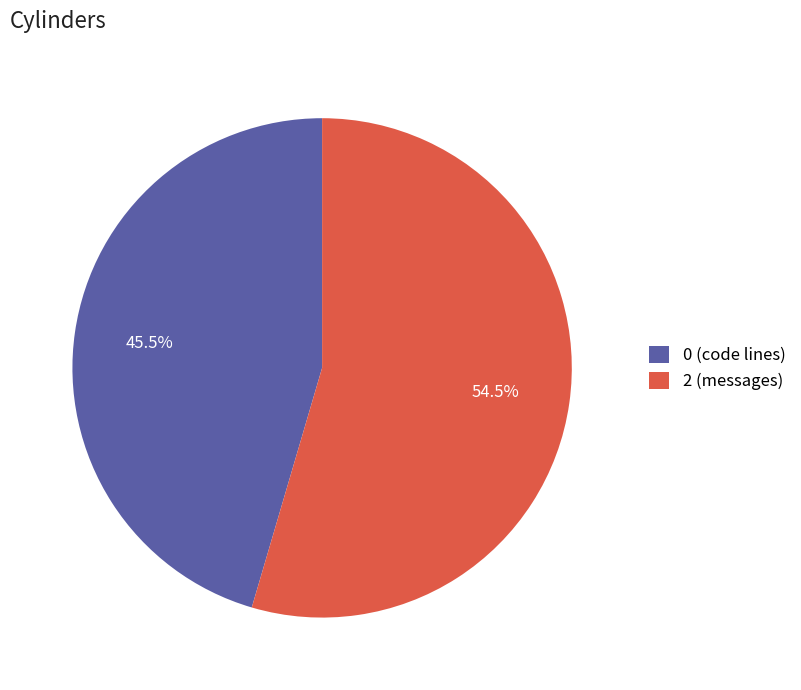

Is there any slice that represents more than half of the pie?

Yes